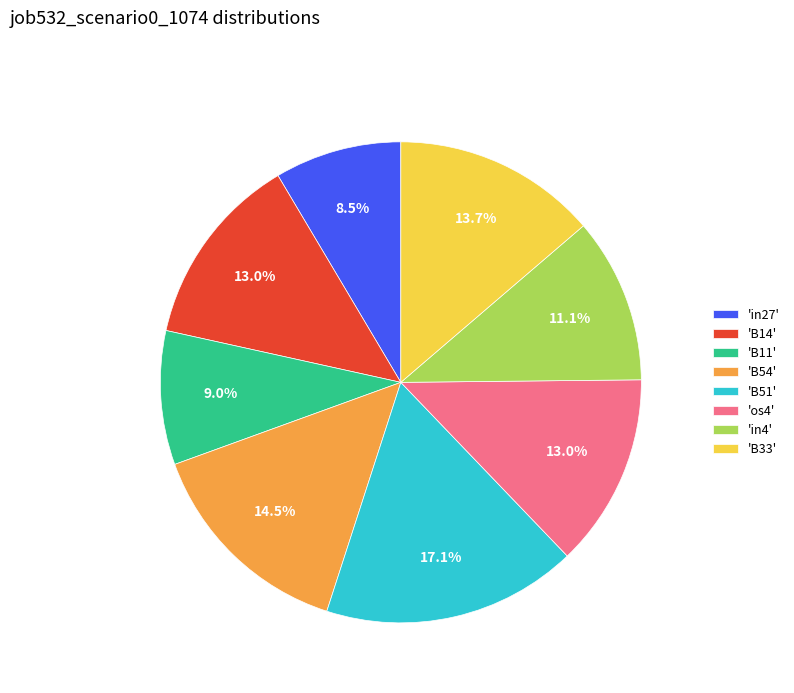

Does 'os4' represent more than half of the total?

No